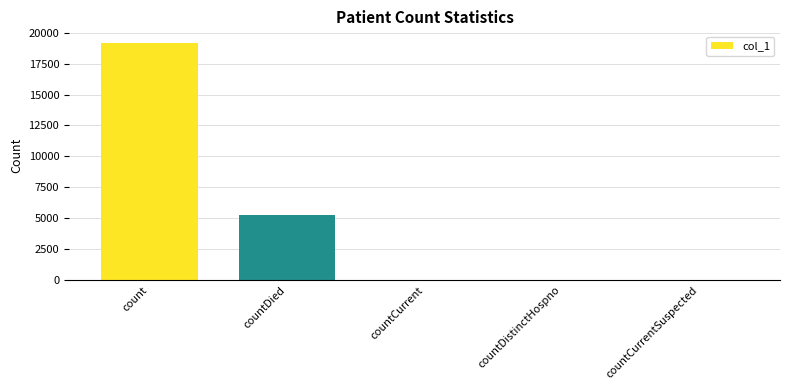

What is the maximum value shown in the chart?

19149